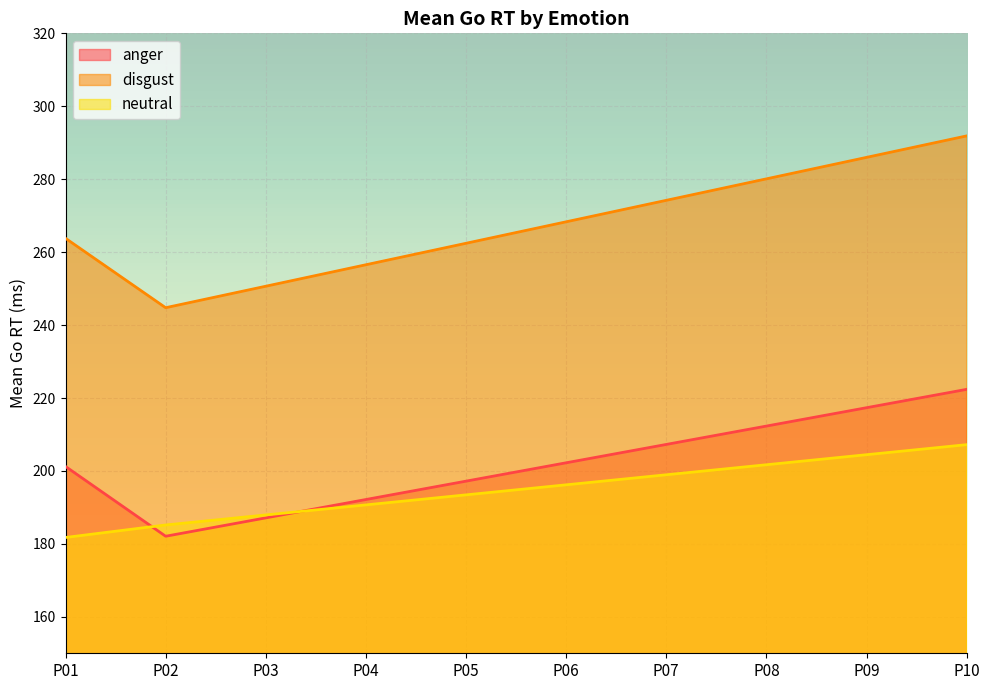

What is the value of the neutral point at the 7th from the left?

198.9